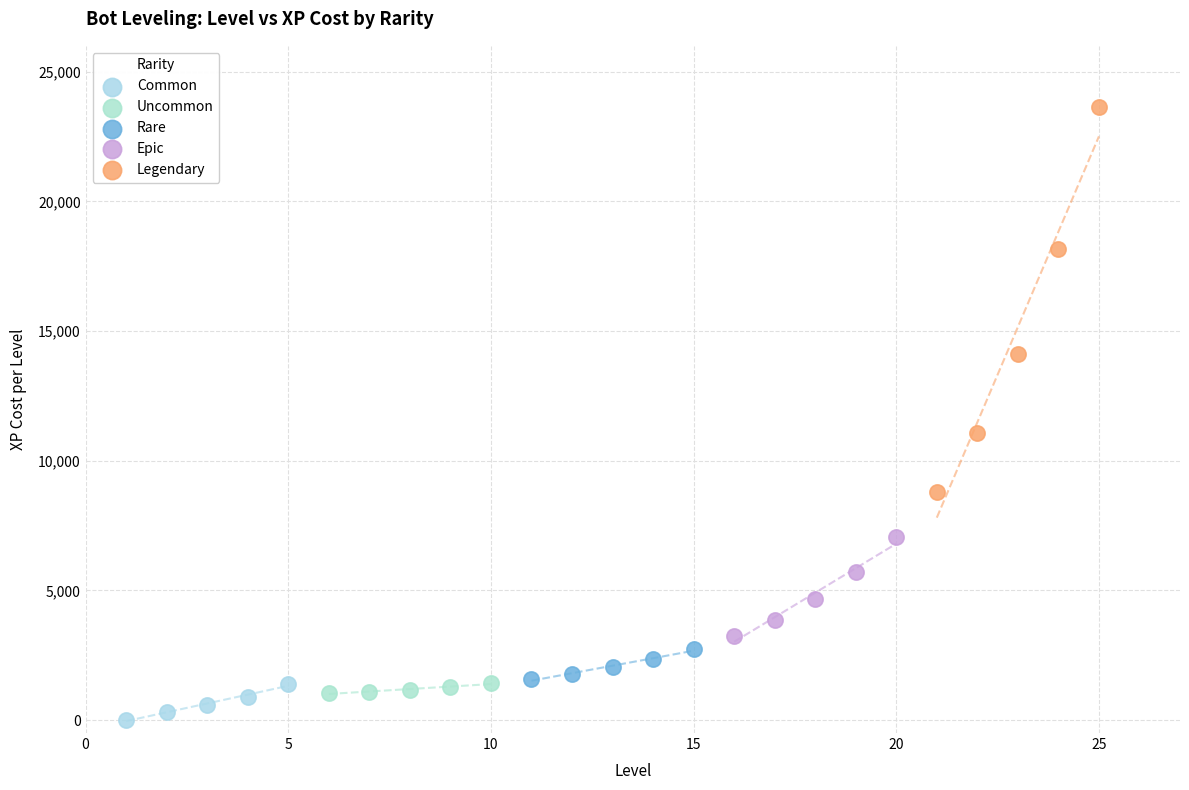

Which series has the largest Y range (max minus min)?

Legendary